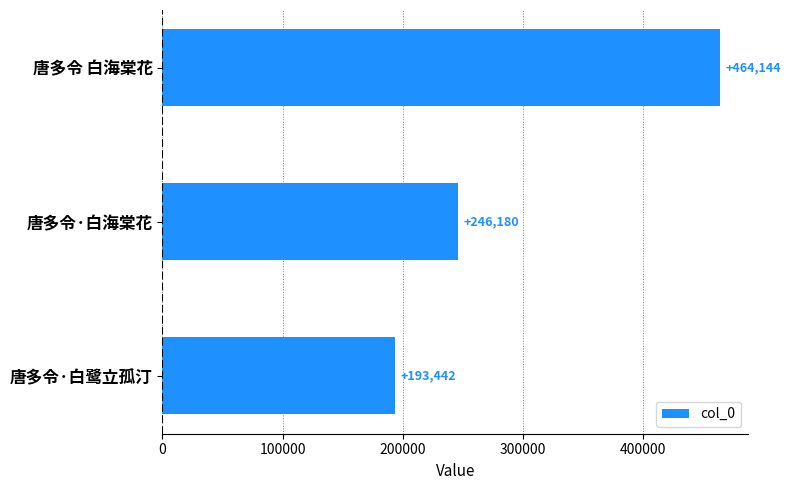

Reading top to bottom, what are all the values shown in this chart?

464144	246180	193442